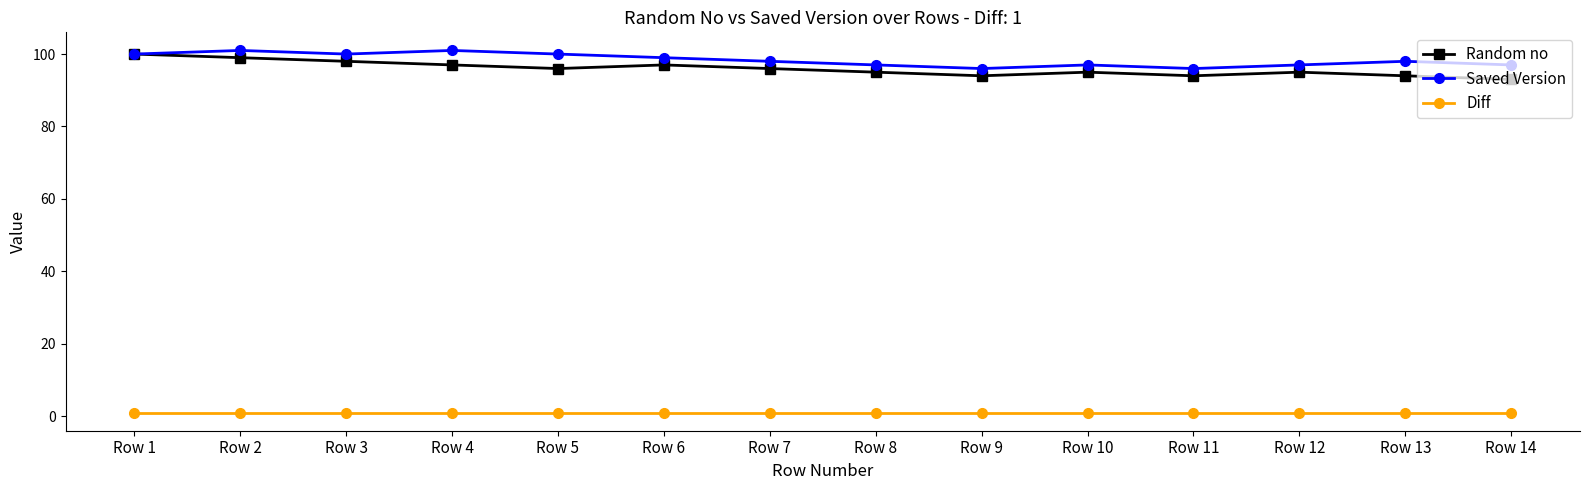

True or false: Diff and Saved Version cross at least once.

False